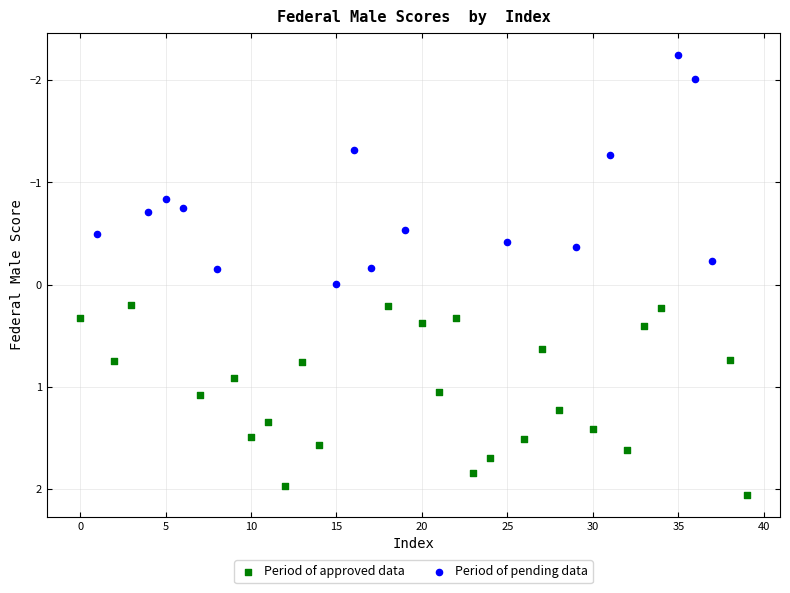

Which series reaches the maximum Y coordinate?

Period of approved data